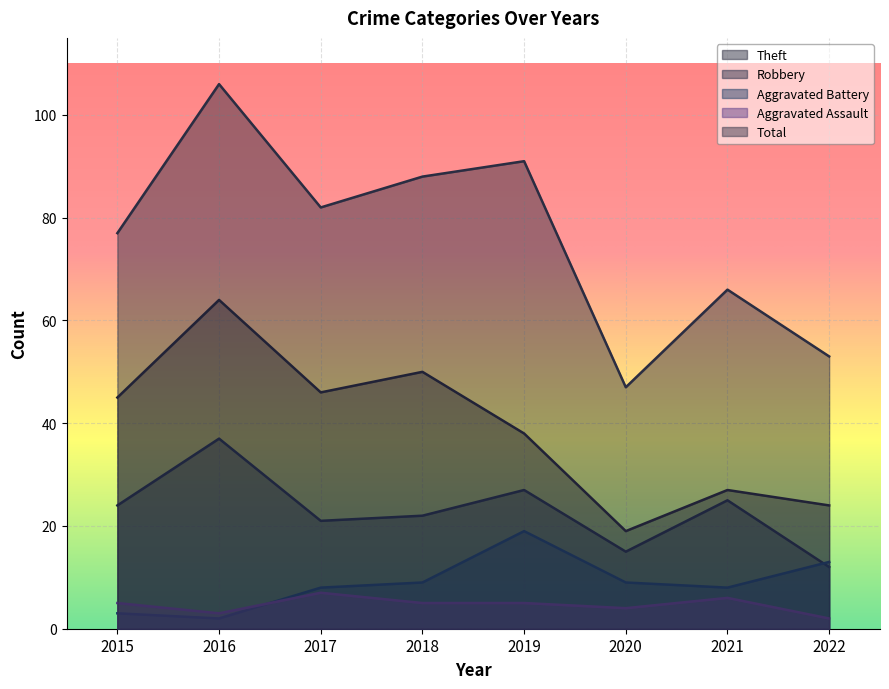

Which category has the highest value across all series?

2016